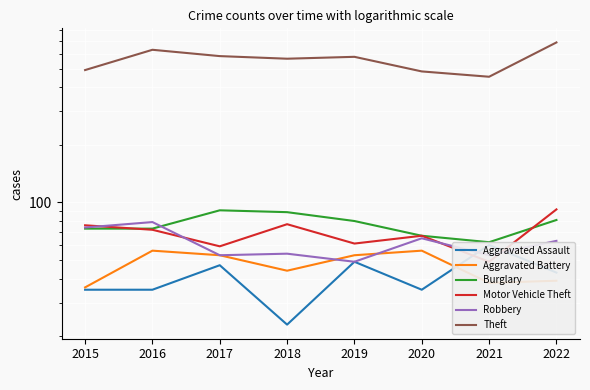

Reading left to right, what are all the values shown in this chart?

Aggravated Assault: 2015=35	2016=35	2017=47	2018=23	2019=49	2020=35	2021=60	2022=43
Aggravated Battery: 2015=36	2016=56	2017=53	2018=44	2019=53	2020=56	2021=38	2022=39
Burglary: 2015=73	2016=73	2017=91	2018=89	2019=80	2020=67	2021=62	2022=81
Motor Vehicle Theft: 2015=76	2016=72	2017=59	2018=77	2019=61	2020=67	2021=49	2022=92
Robbery: 2015=74	2016=79	2017=53	2018=54	2019=49	2020=65	2021=53	2022=63
Theft: 2015=492	2016=628	2017=582	2018=564	2019=577	2020=484	2021=454	2022=686